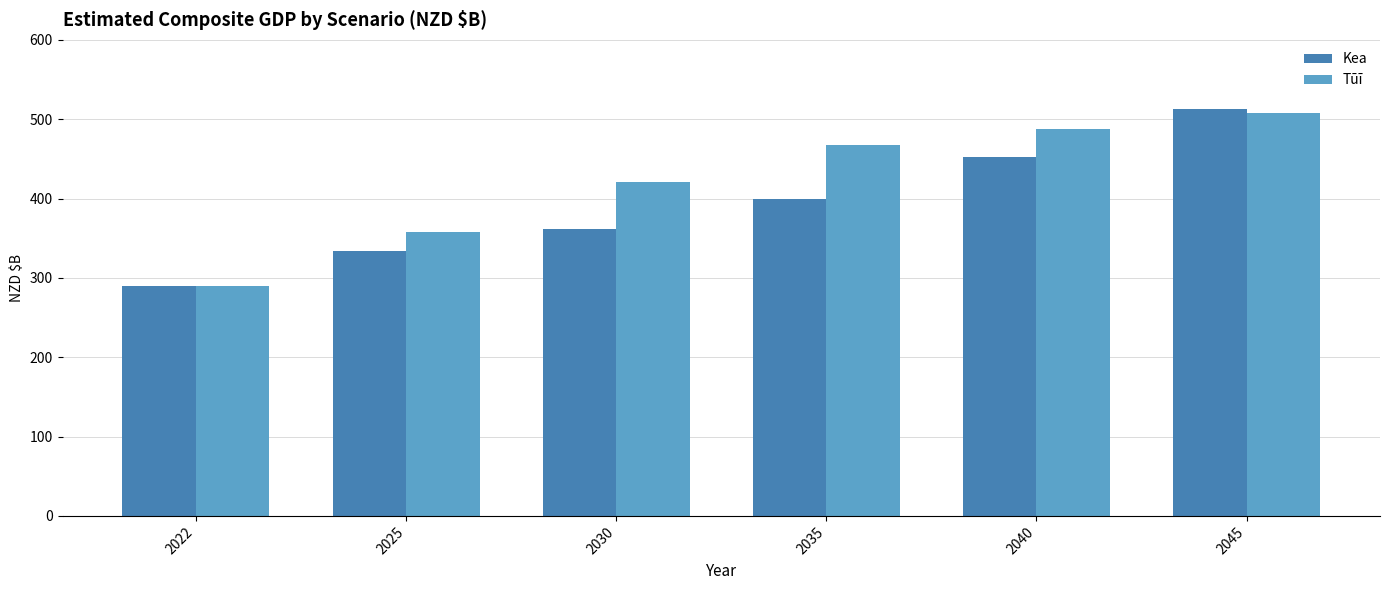

Rank the series by their maximum value, from highest to lowest.

Kea, Tūī